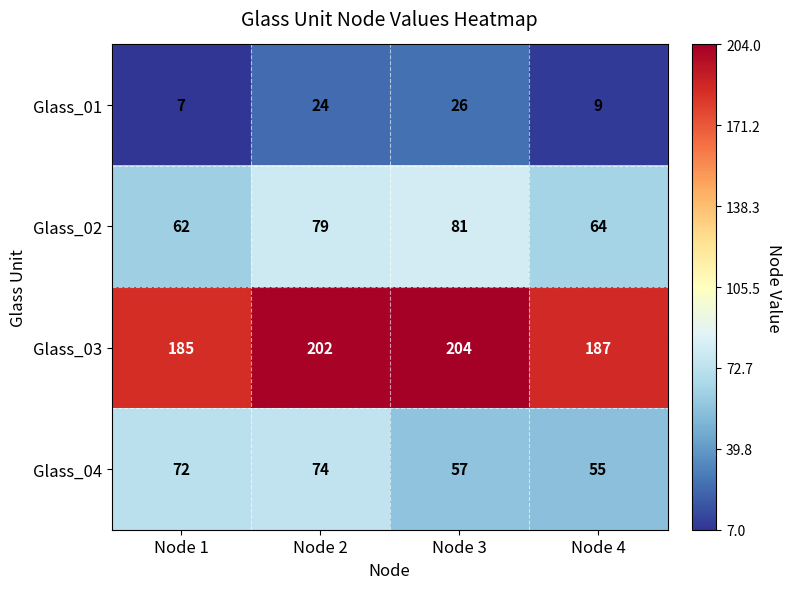

At which category is the sum across all series the highest?

Node 2